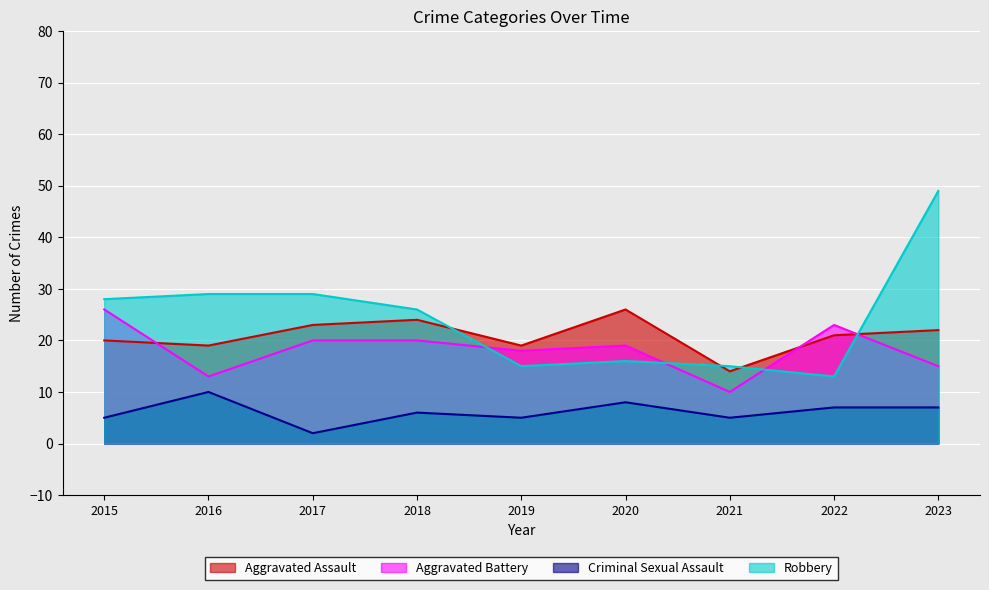

What is the sum of the Aggravated Assault values at 2017 and 2022?

44